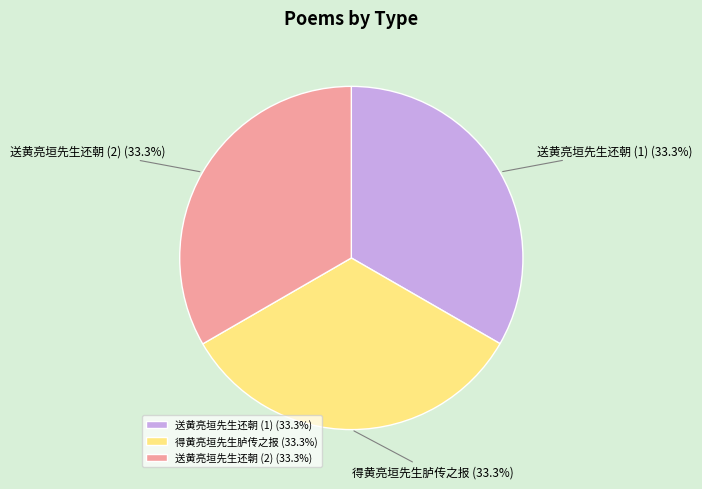

Approximately how many times larger is the value at 送黄亮垣先生还朝 (2) compared to 得黄亮垣先生胪传之报?

1.0